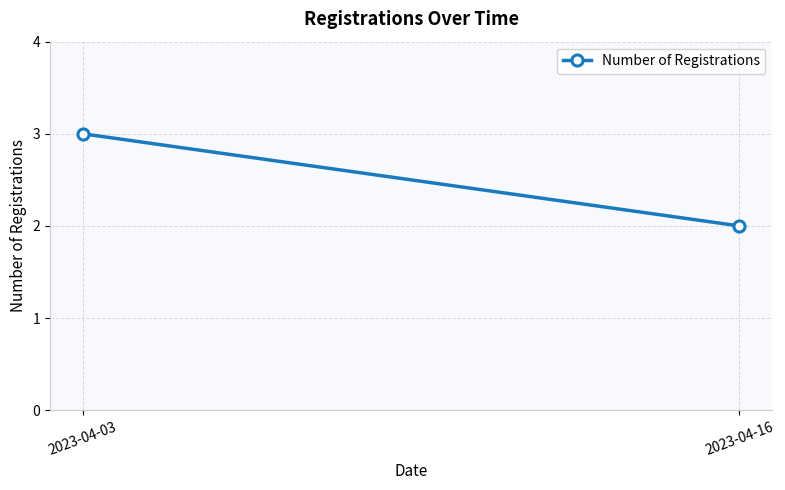

Which has a higher value, 2023-04-03 or 2023-04-16?

2023-04-03